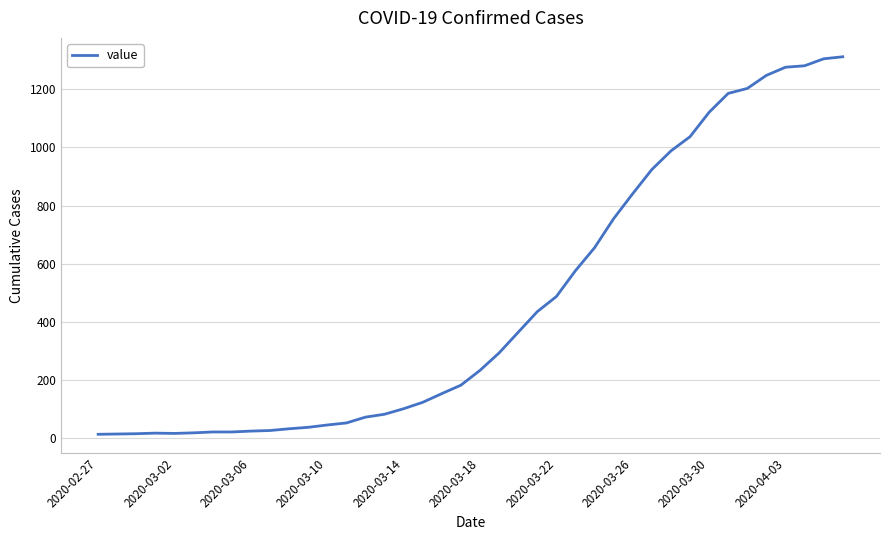

What is the maximum value shown in the chart?

1312